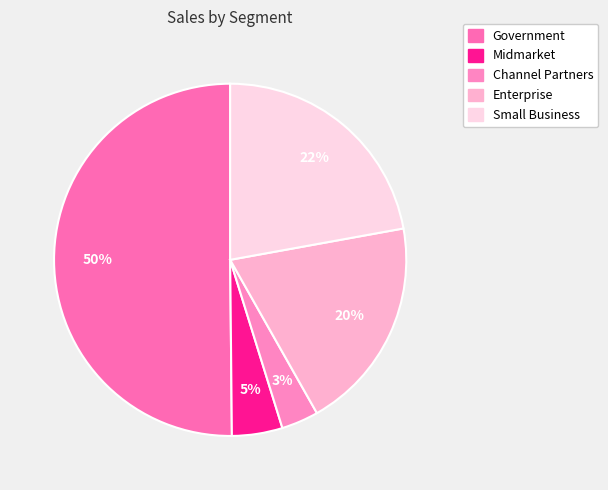

How many segments does this pie chart have?

5